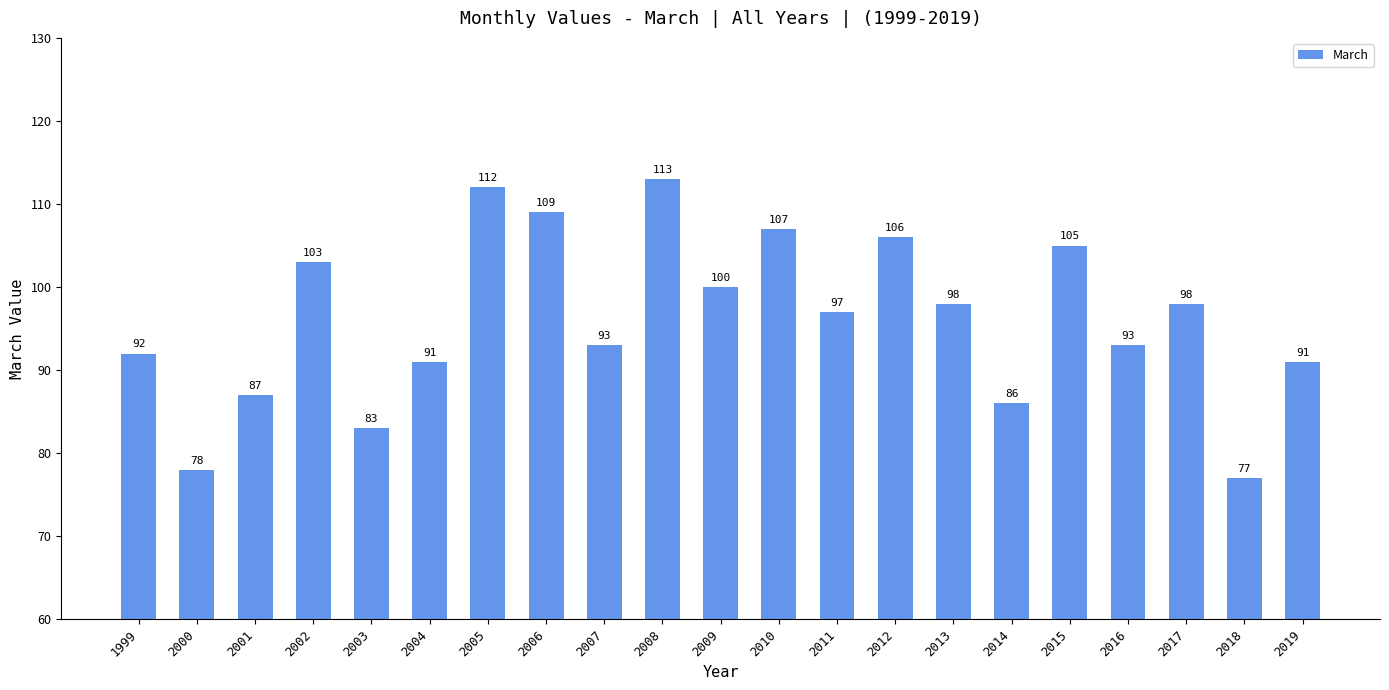

At which label does the data first exceed 97?

2002